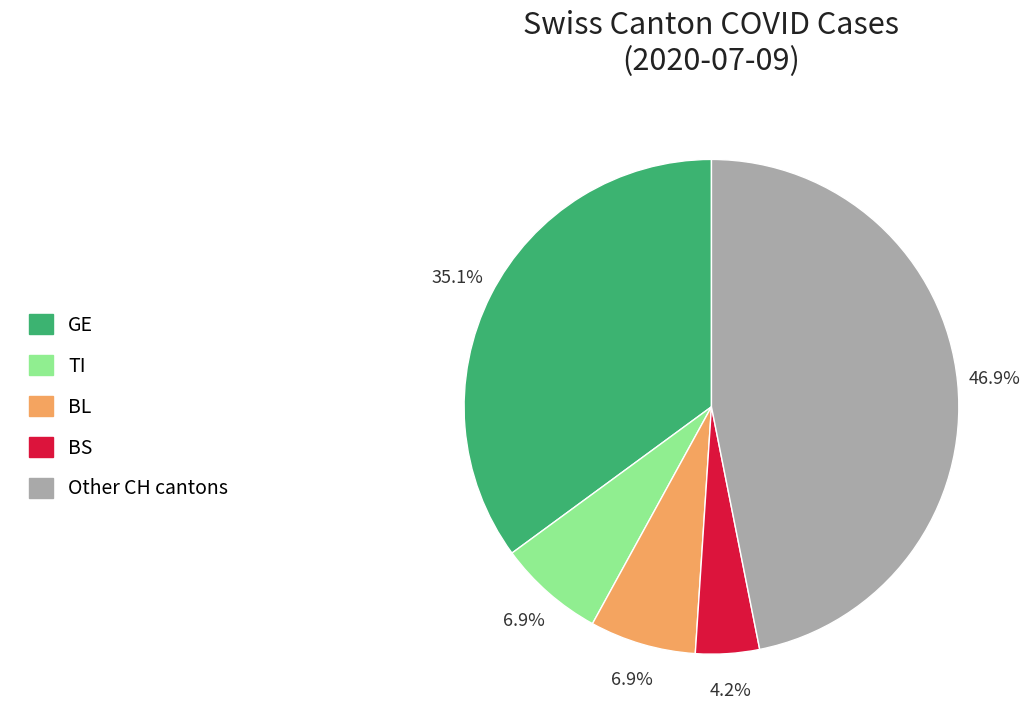

Does any single category account for the majority?

No